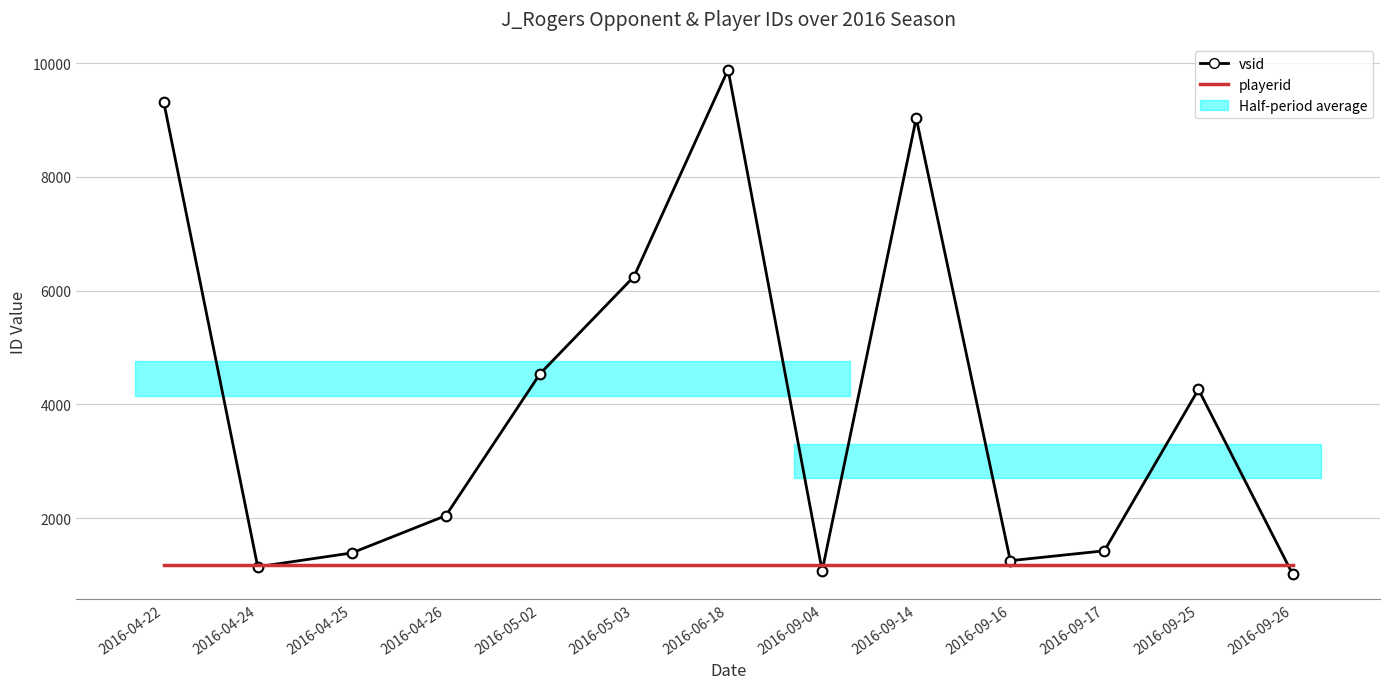

What is the label of the 2nd point from the left?

2016-04-24